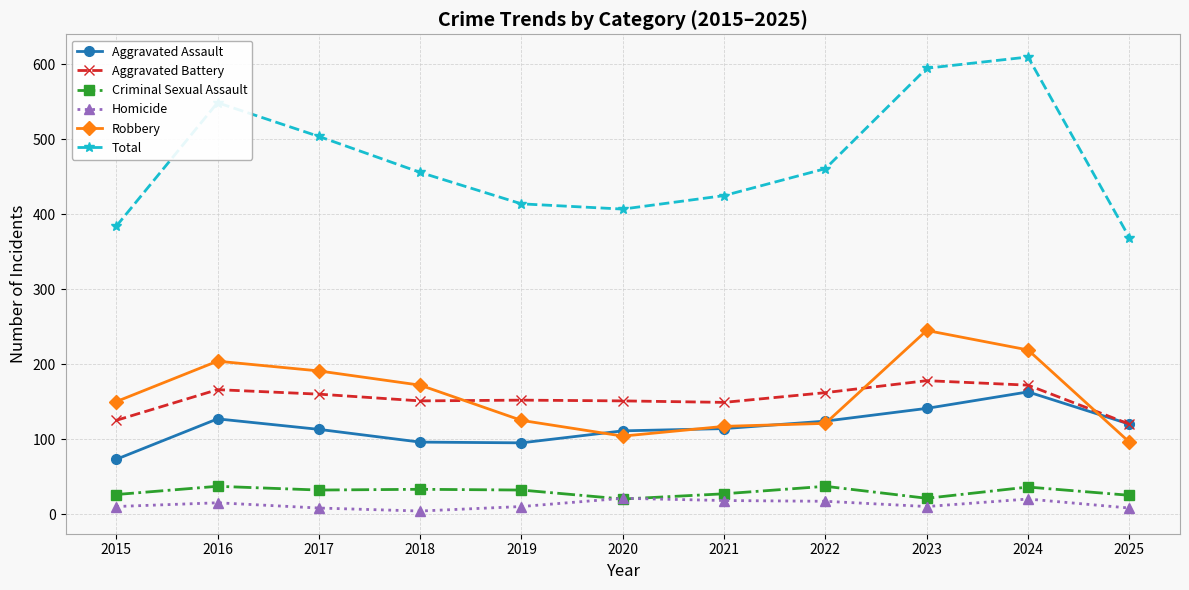

What is the total value across all series at 2025?

738